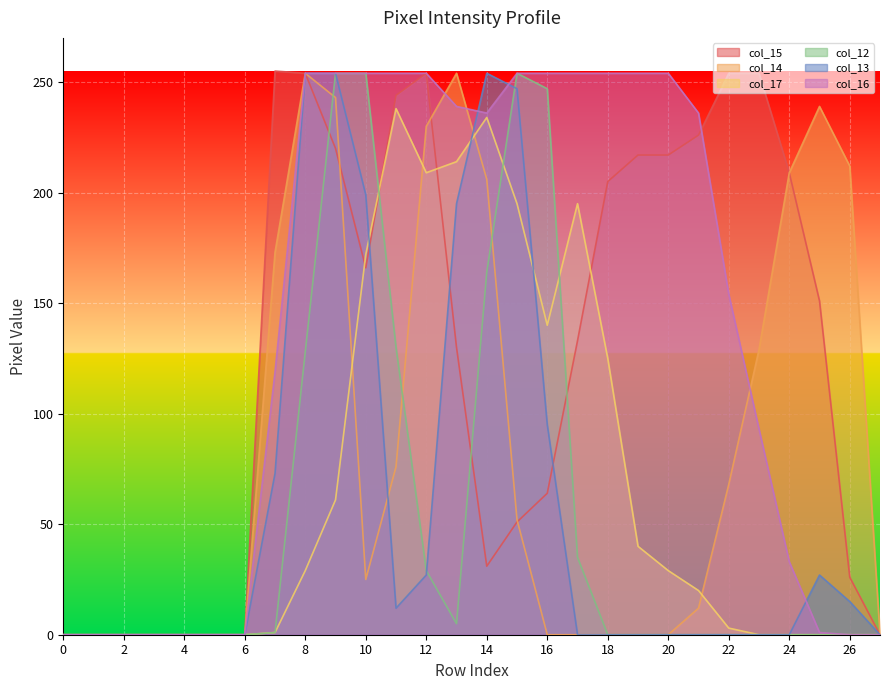

True or false: col_13 has a value of 433 at 15.

False